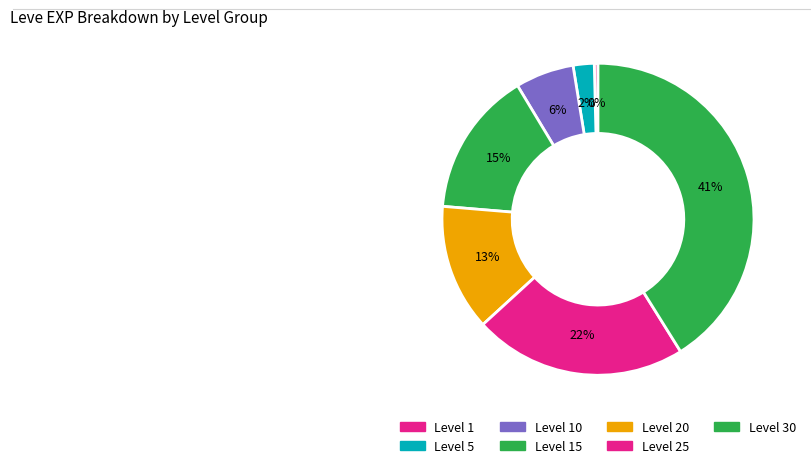

Do Level 15 and Level 30 together represent more than half of the pie?

Yes